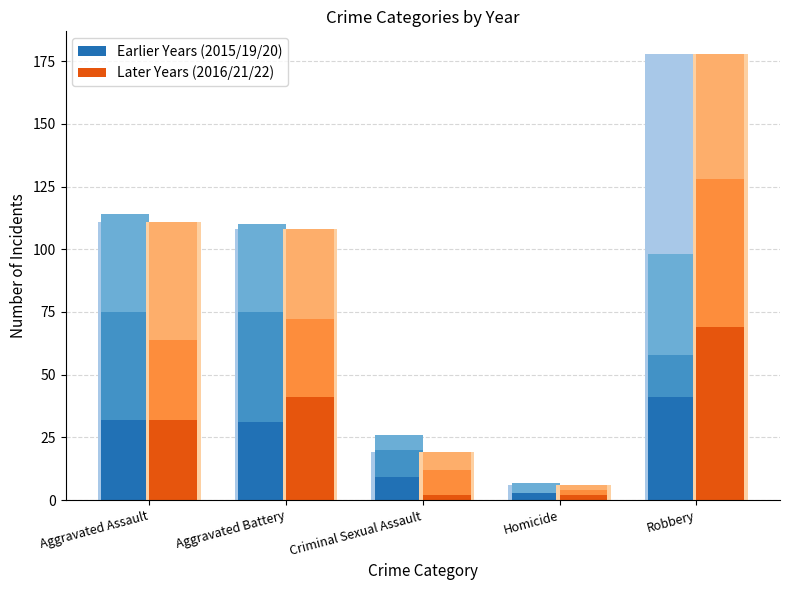

What is the spread (max minus min) of values at Aggravated Battery?

10